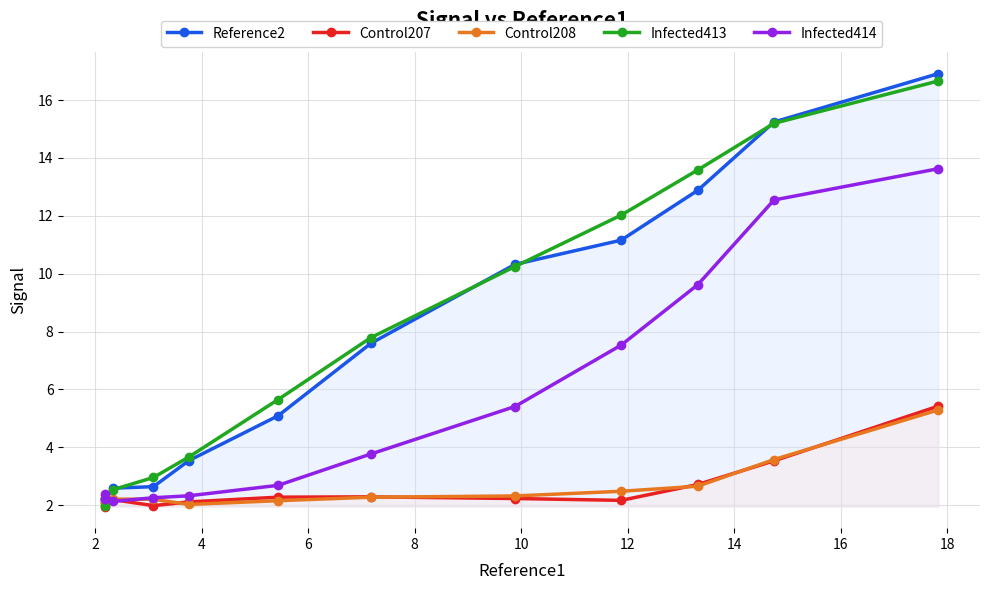

At how many categories does at least one series exceed 7?

6